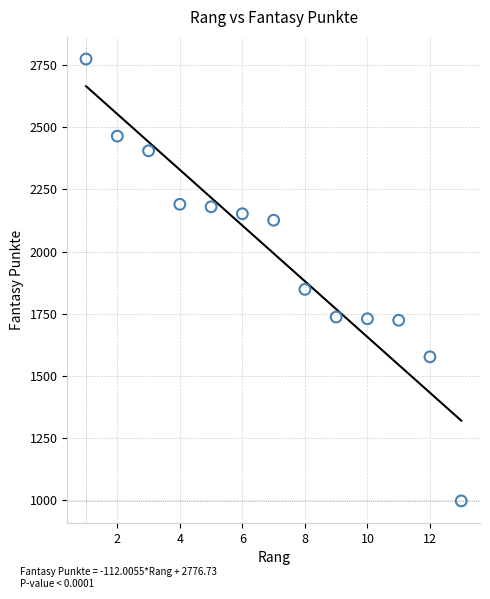

What Y value in the scatter plot is closest to 1886?

1848